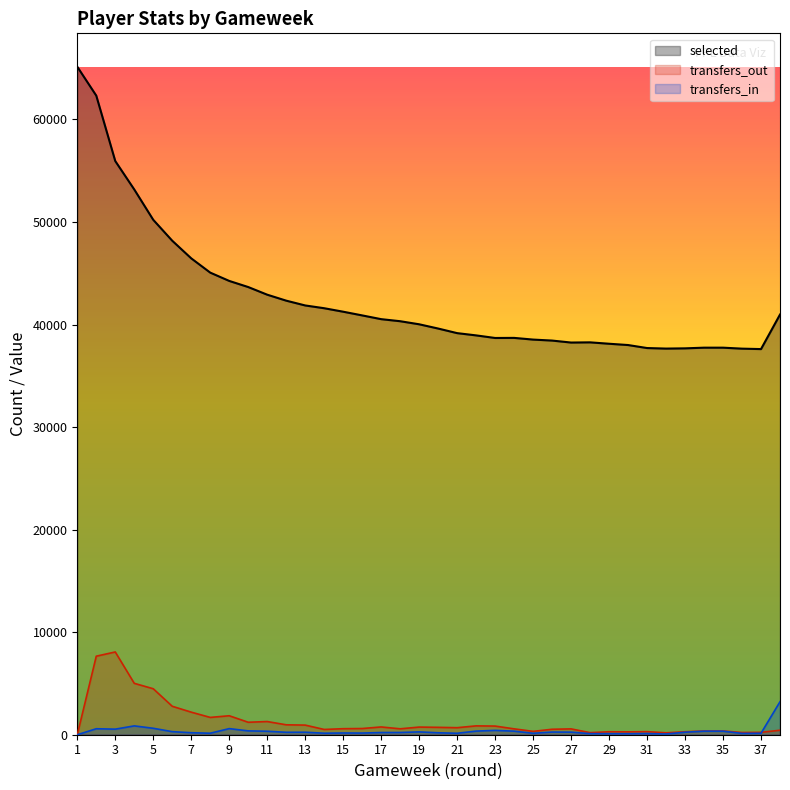

Which series has the widest spread of values?

selected